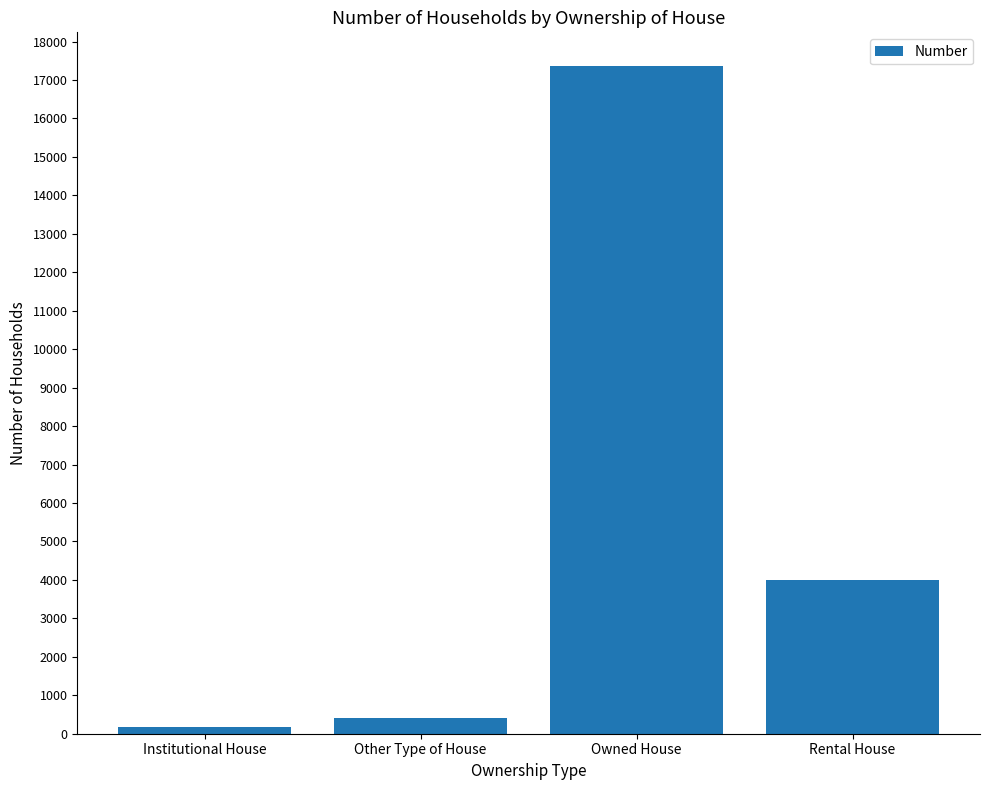

Which has a higher value, Rental House or Institutional House?

Rental House